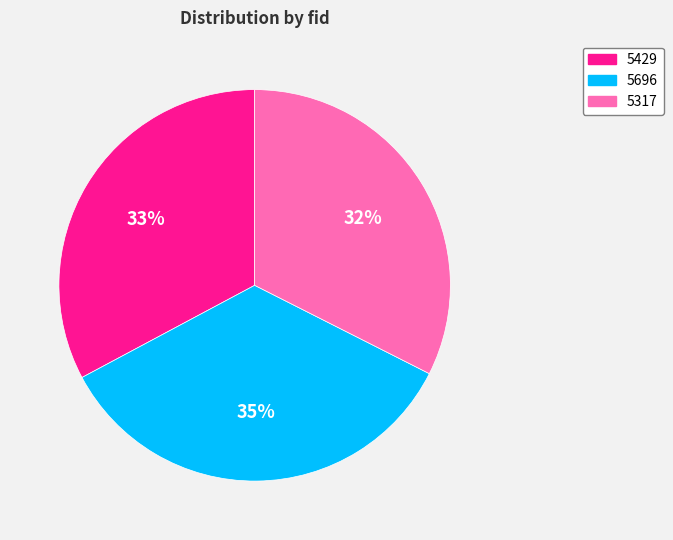

How many slices are in this pie chart?

3